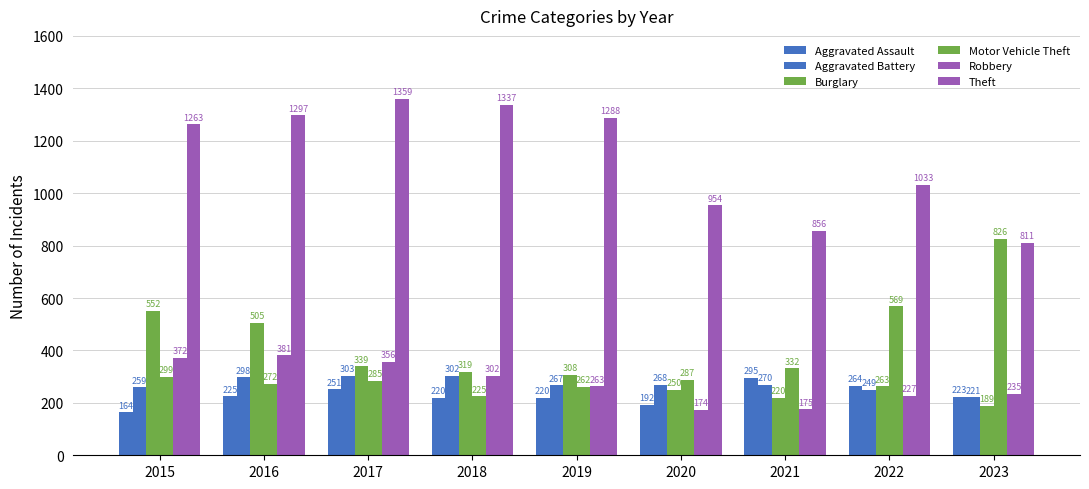

Reading right to left, extract all data points from this chart.

Aggravated Assault: 2023=223	2022=264	2021=295	2020=192	2019=220	2018=220	2017=251	2016=225	2015=164
Aggravated Battery: 2023=221	2022=249	2021=270	2020=268	2019=267	2018=302	2017=303	2016=298	2015=259
Burglary: 2023=189	2022=263	2021=220	2020=250	2019=308	2018=319	2017=339	2016=505	2015=552
Motor Vehicle Theft: 2023=826	2022=569	2021=332	2020=287	2019=262	2018=225	2017=285	2016=272	2015=299
Robbery: 2023=235	2022=227	2021=175	2020=174	2019=263	2018=302	2017=356	2016=381	2015=372
Theft: 2023=811	2022=1033	2021=856	2020=954	2019=1288	2018=1337	2017=1359	2016=1297	2015=1263